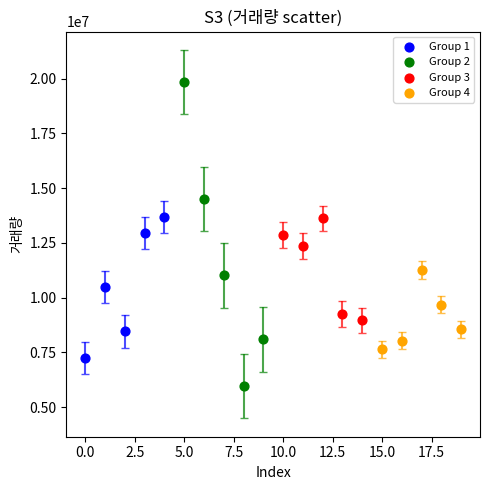

Which series has the largest Y range (max minus min)?

Group 2